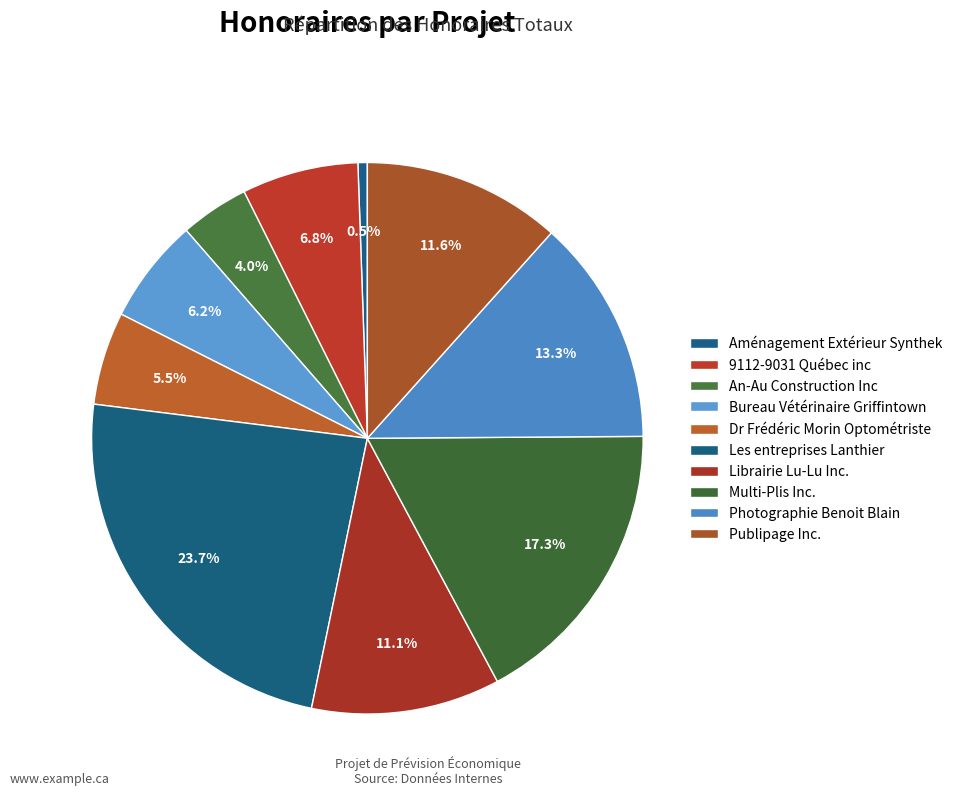

What percentage is the Librairie Lu-Lu Inc. slice, to the nearest percent?

11%